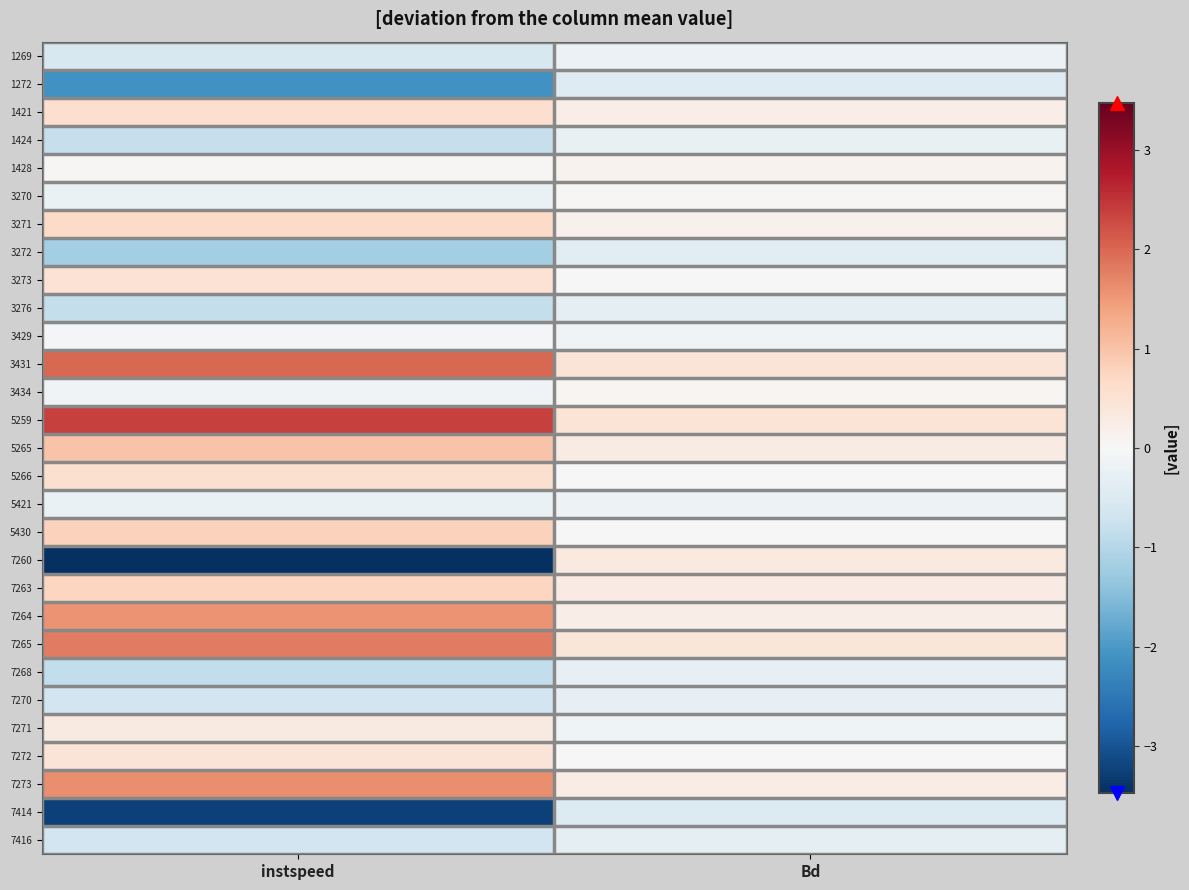

Reading left to right, extract all data points from this chart.

1269: instspeed=-0.6	Bd=-0.2
1272: instspeed=-2.1	Bd=-0.5
1421: instspeed=0.6	Bd=0.2
1424: instspeed=-0.8	Bd=-0.2
1428: instspeed=0.0	Bd=0.1
3270: instspeed=-0.2	Bd=0.0
3271: instspeed=0.7	Bd=0.1
3272: instspeed=-1.2	Bd=-0.4
3273: instspeed=0.5	Bd=-0.0
3276: instspeed=-0.8	Bd=-0.3
3429: instspeed=-0.1	Bd=-0.1
3431: instspeed=2.0	Bd=0.5
3434: instspeed=-0.1	Bd=0.1
5259: instspeed=2.4	Bd=0.5
5265: instspeed=1.0	Bd=0.3
5266: instspeed=0.5	Bd=0.0
5421: instspeed=-0.2	Bd=-0.2
5430: instspeed=0.8	Bd=0.0
7260: instspeed=-3.5	Bd=0.3
7263: instspeed=0.8	Bd=0.3
7264: instspeed=1.6	Bd=0.2
7265: instspeed=1.8	Bd=0.4
7268: instspeed=-0.9	Bd=-0.3
7270: instspeed=-0.7	Bd=-0.3
7271: instspeed=0.3	Bd=-0.1
7272: instspeed=0.5	Bd=0.0
7273: instspeed=1.6	Bd=0.3
7414: instspeed=-3.2	Bd=-0.5
7416: instspeed=-0.7	Bd=-0.3